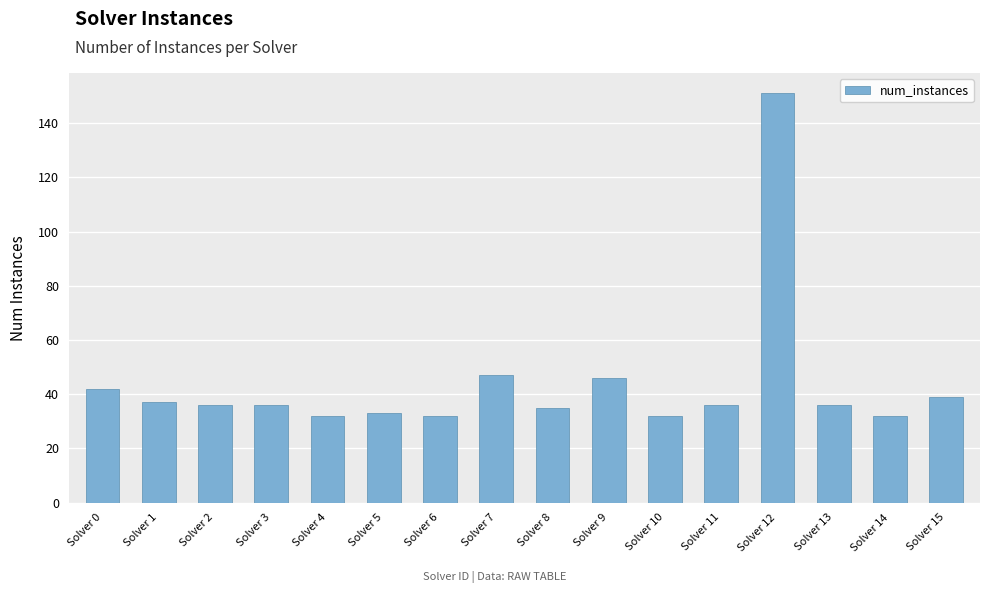

What is the value of the 2nd bar from the left?

37